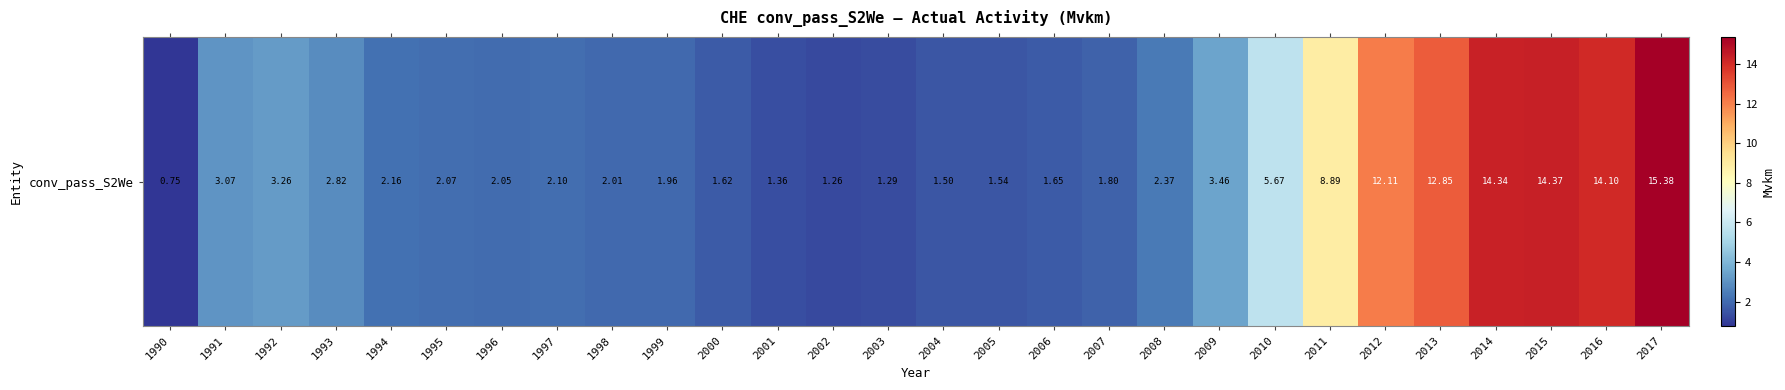

What is the change in value from 1997 to 2010?

+3.6